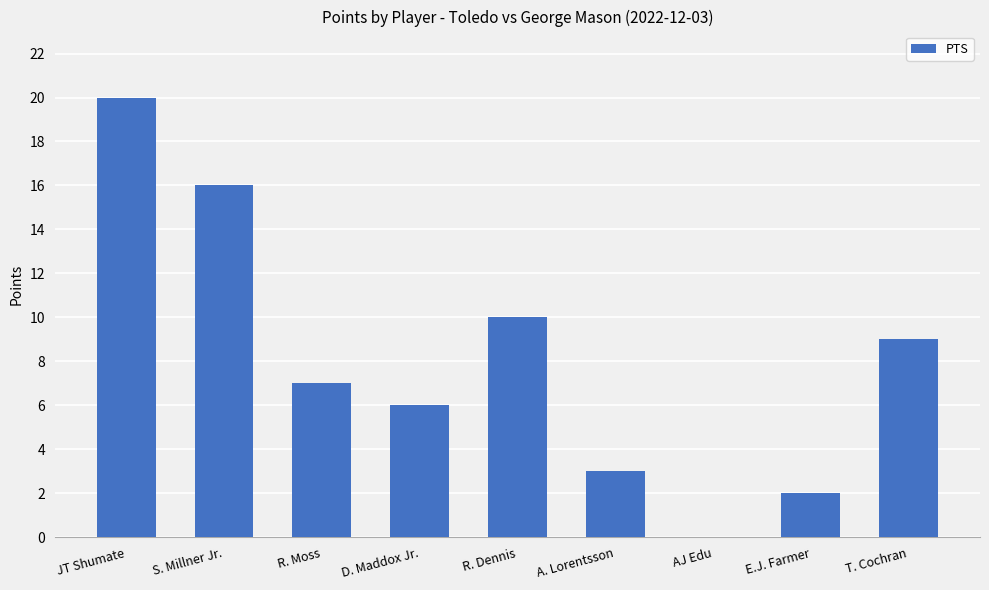

What is the sum of the values at R. Moss and S. Millner Jr.?

23